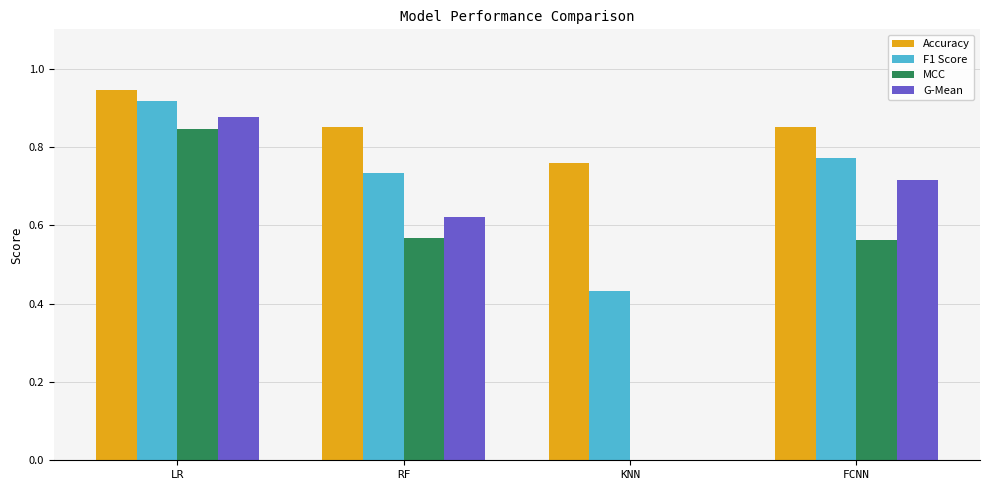

At which category is the sum across all series the highest?

LR